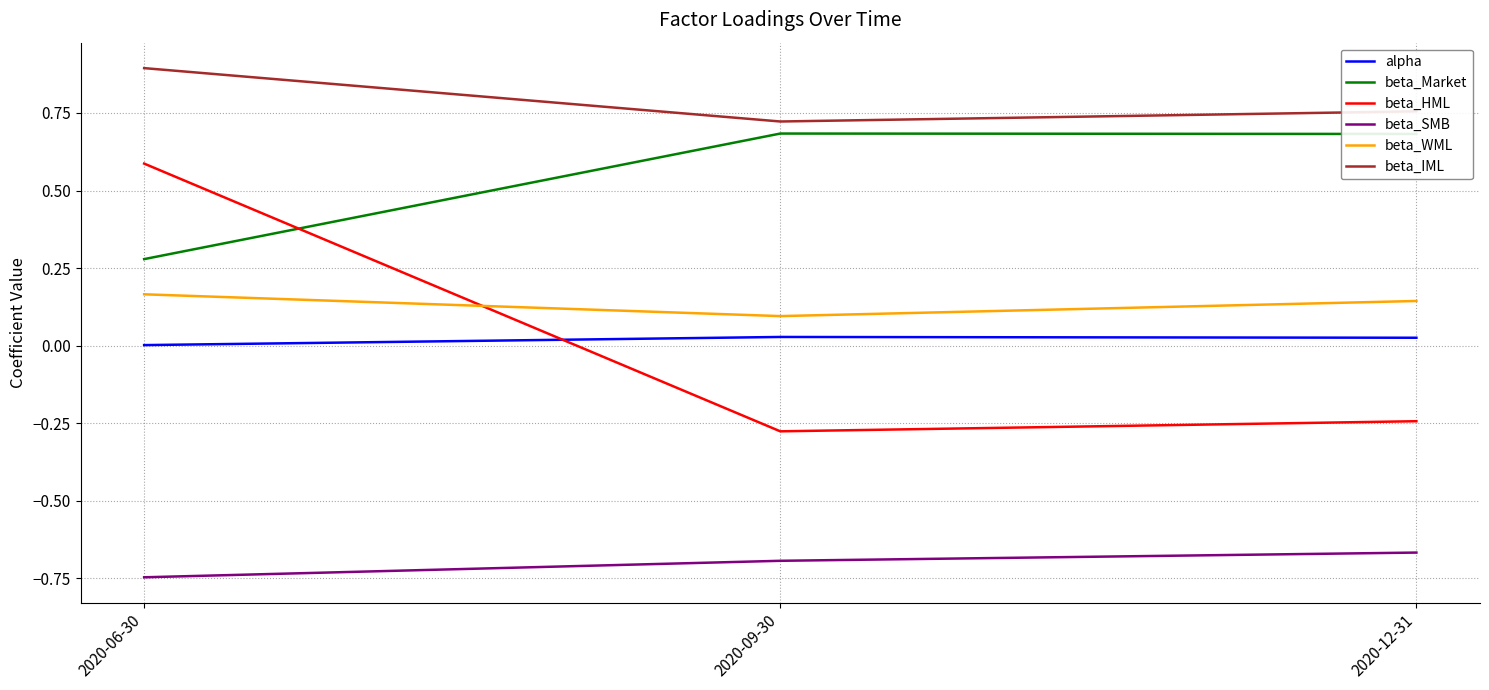

Rank the categories by beta_HML value from highest to lowest.

2020-06-30, 2020-12-31, 2020-09-30